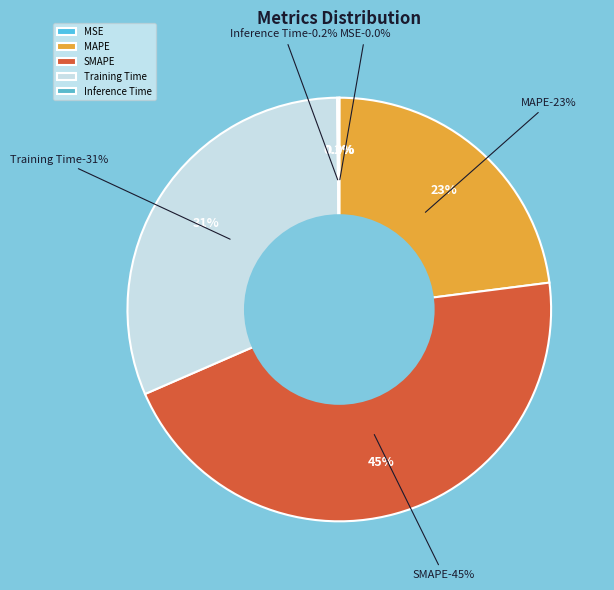

To the nearest percent, what is the combined percentage of MSE and Training Time?

31%